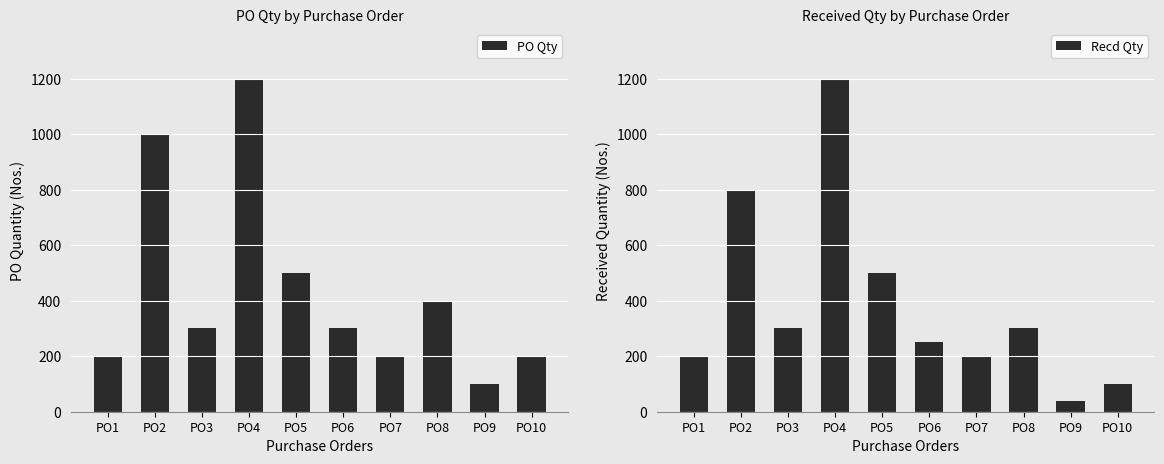

What is the lowest value of the Recd Qty series?

40